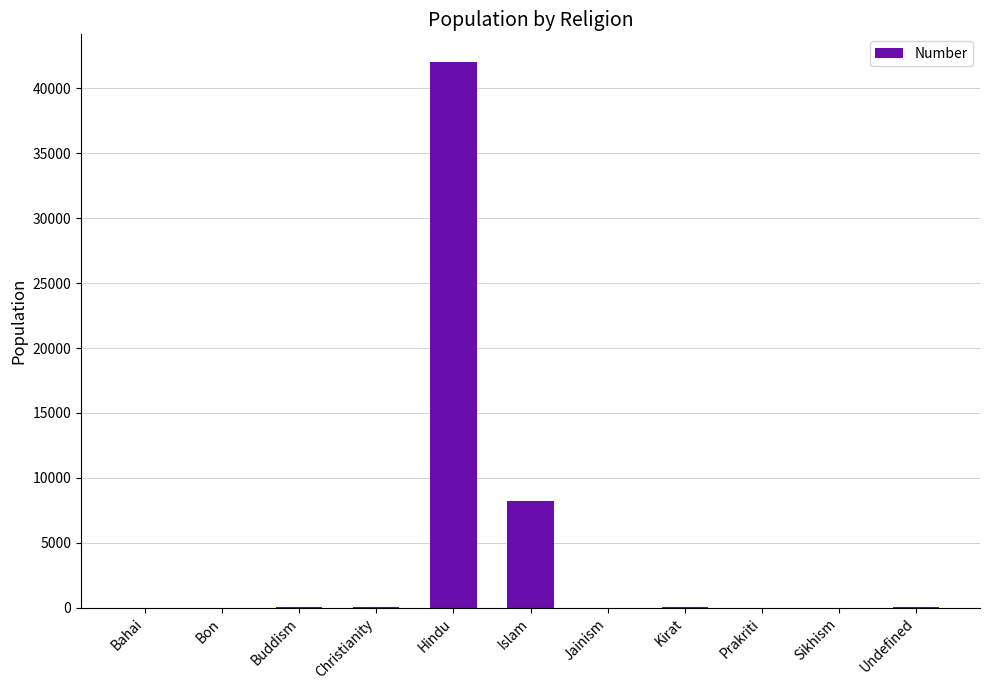

What is the sum of all values?

50506